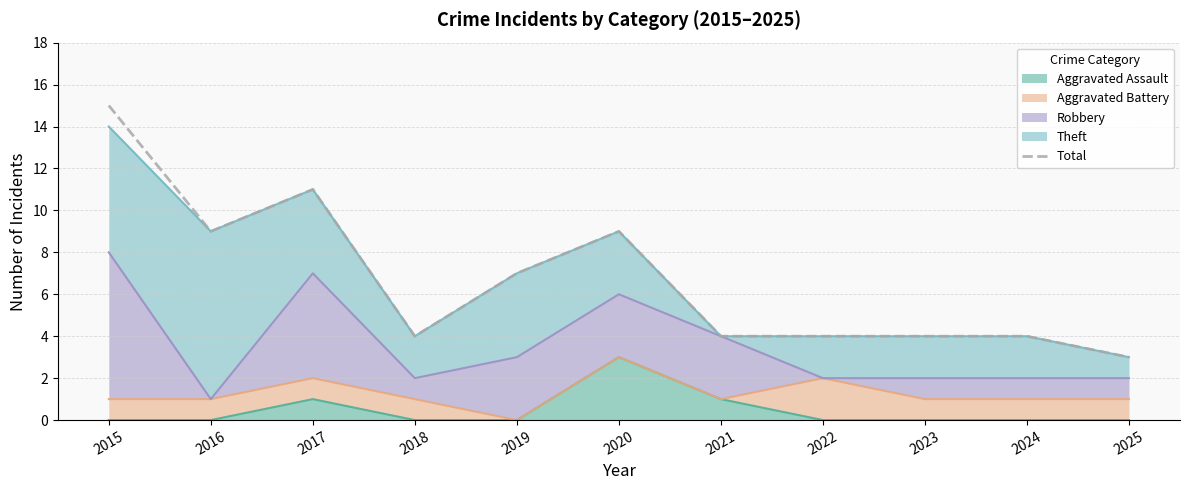

Where is the first local minimum?

2016